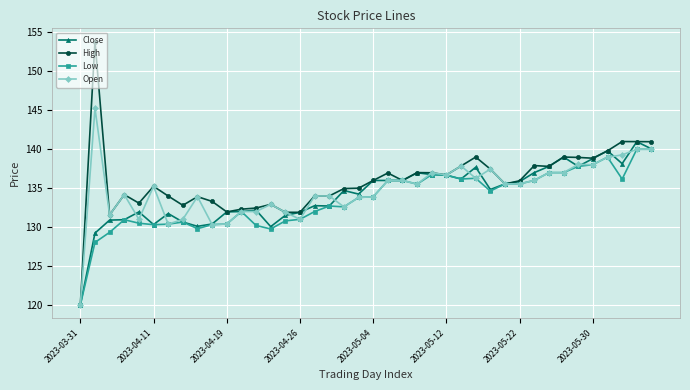

True or false: Low has more than 0 points higher than both neighbors.

True